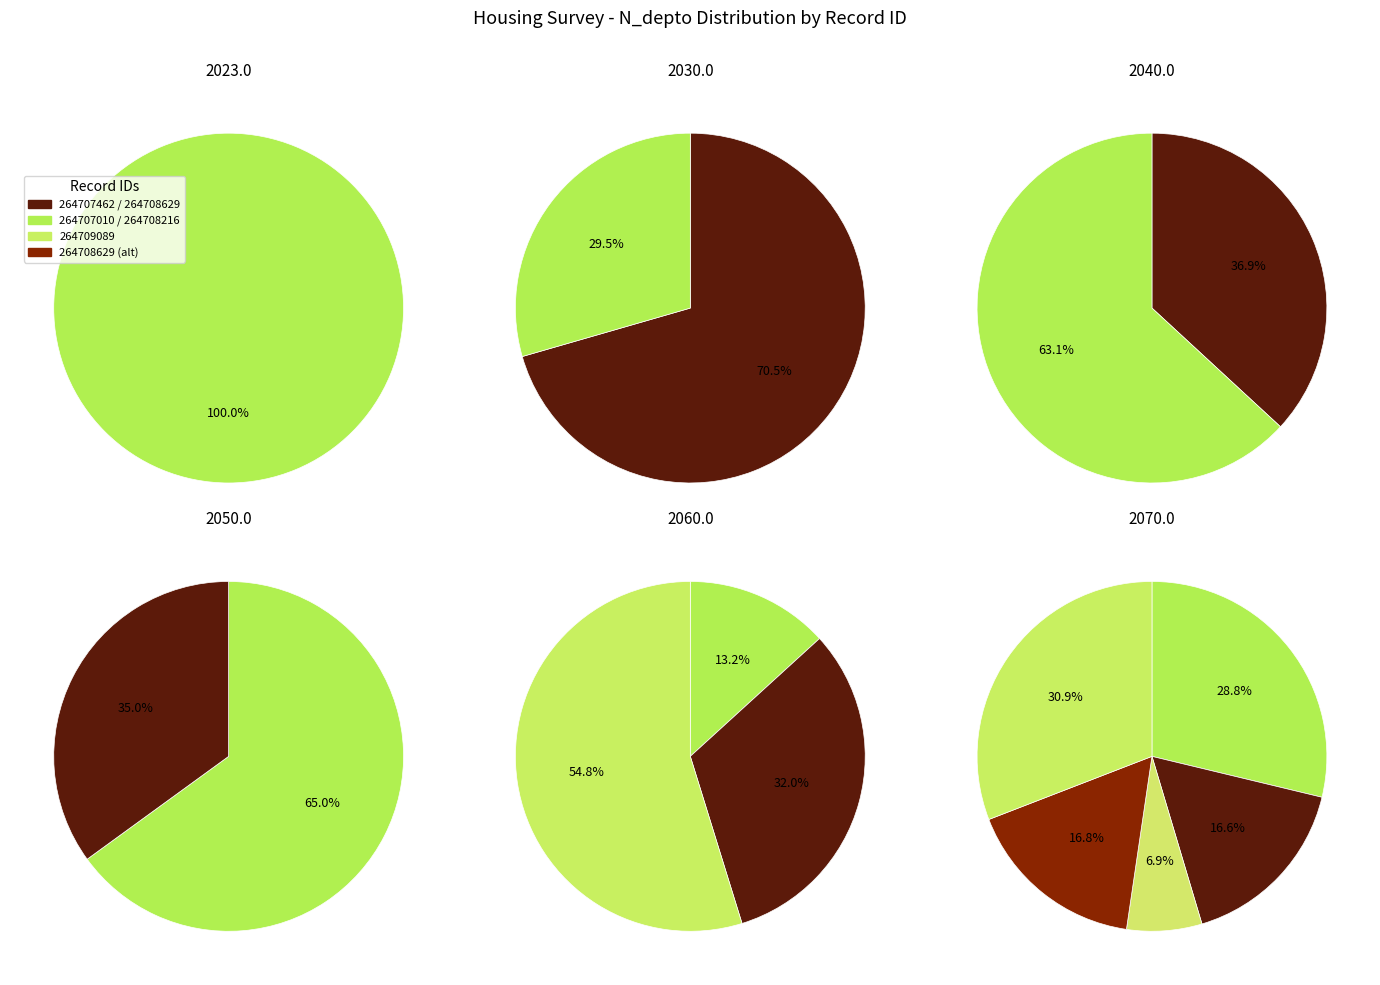

Is it true that 264707462 is 17% of the pie?

True